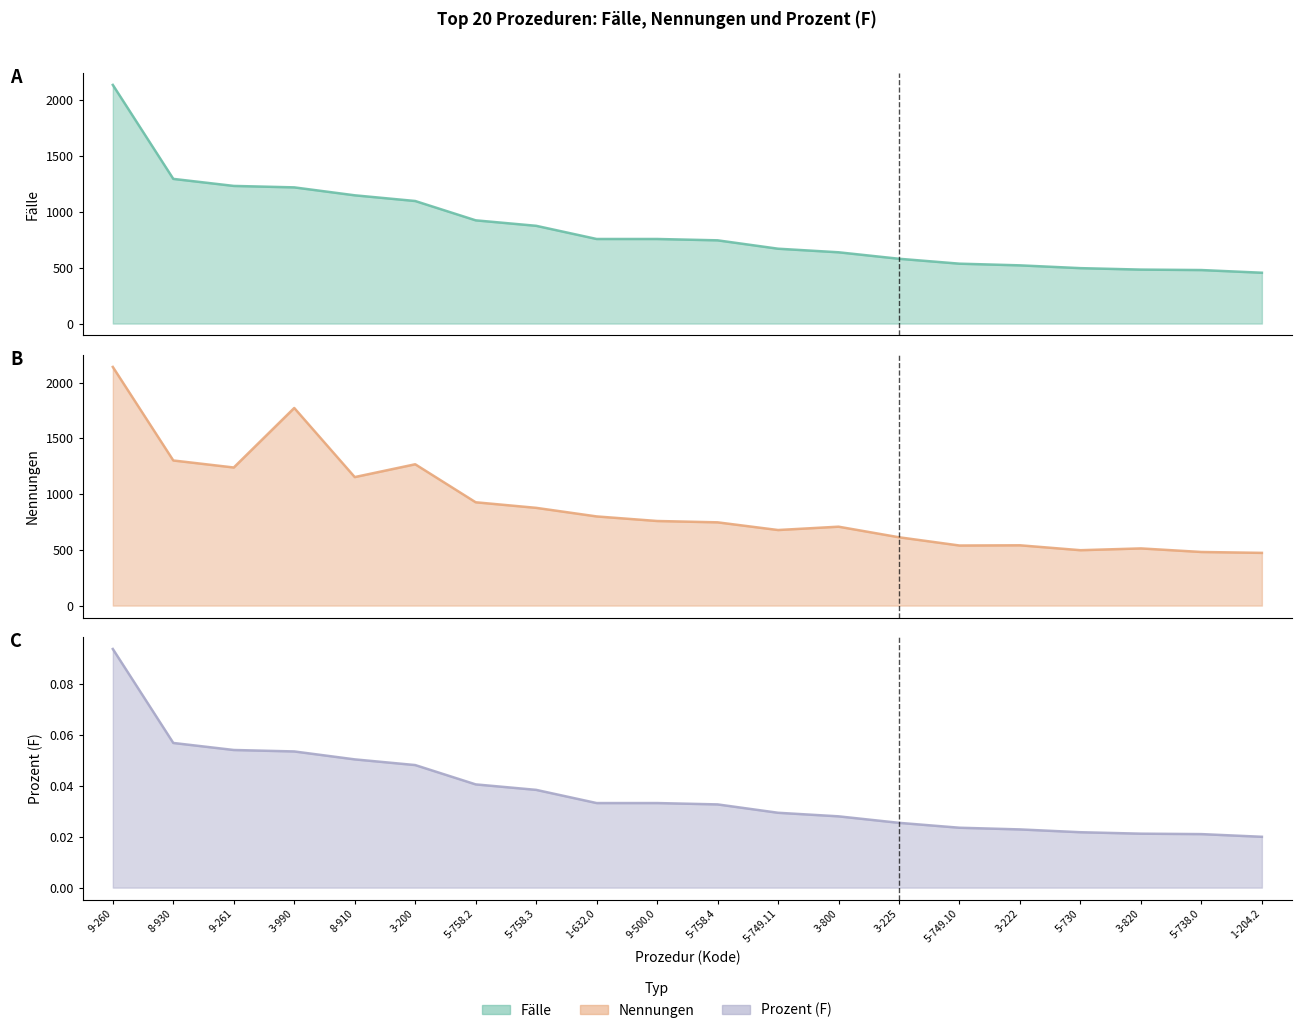

True or false: Prozent (F) and Fälle intersect in this chart.

False